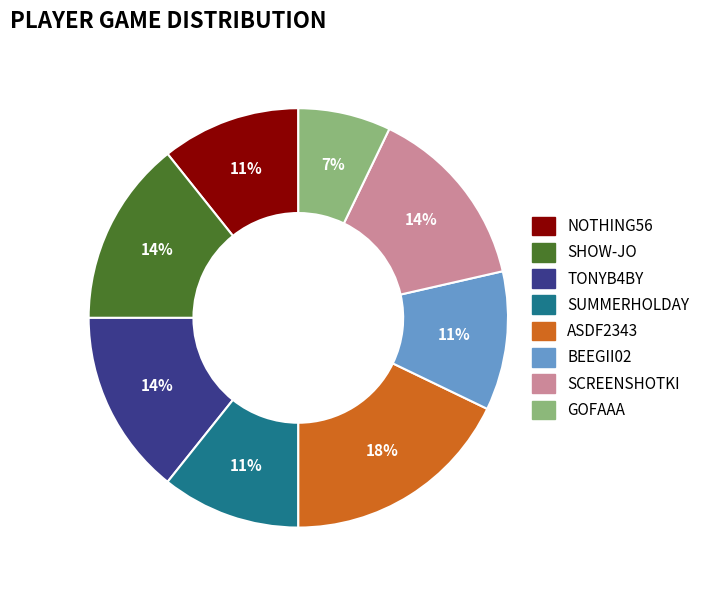

Is there a majority slice in this chart?

No